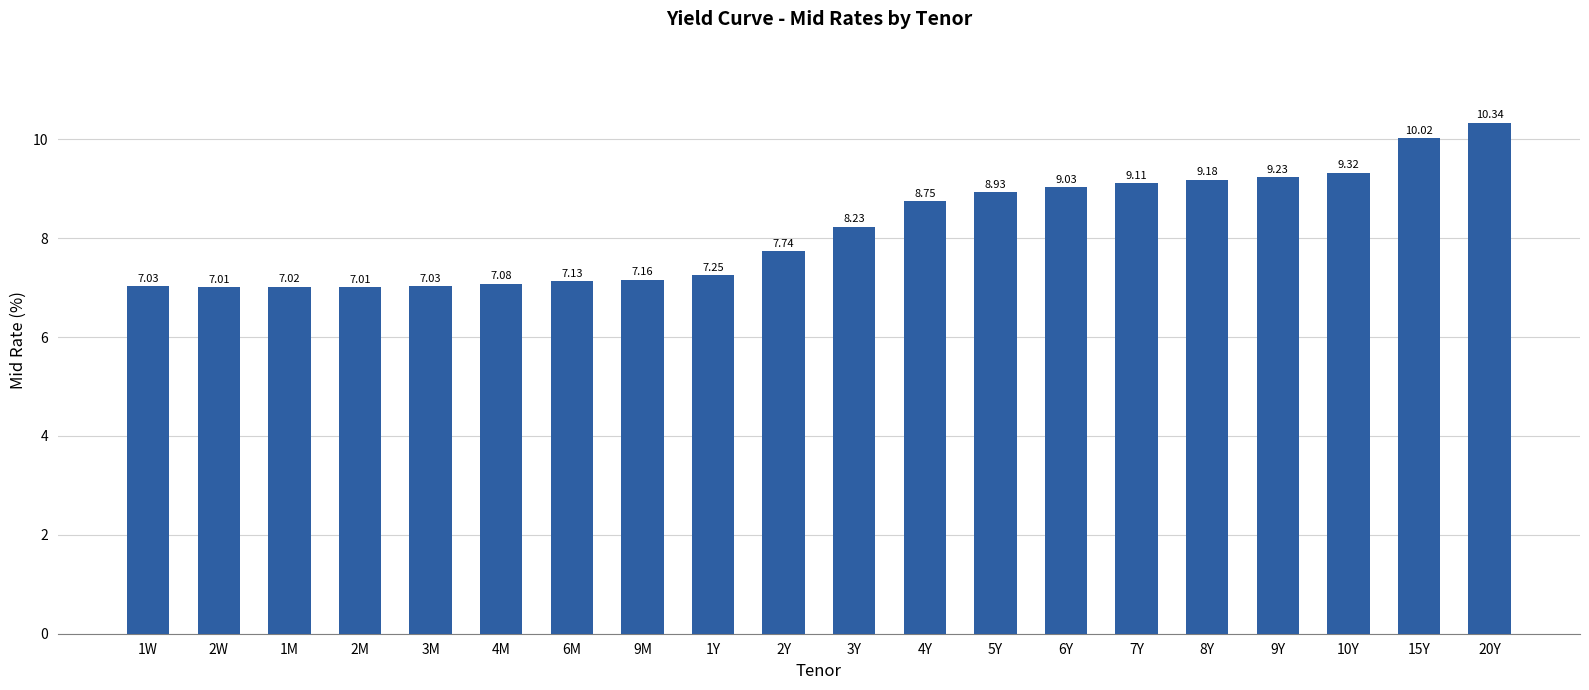

What is the change in value from 2M to 3Y?

+1.2